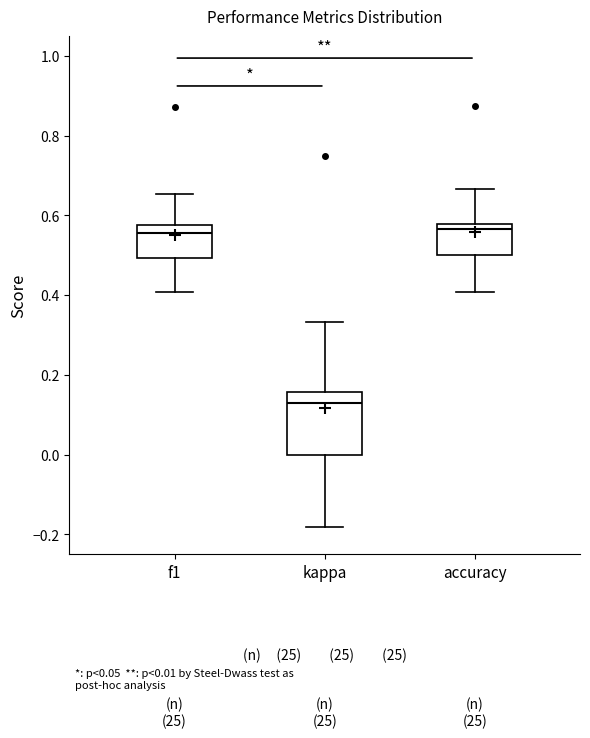

Which box's median line is the lowest?

kappa